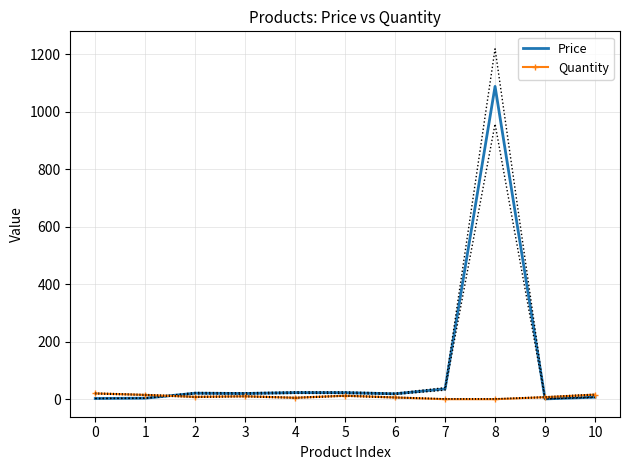

True or false: Price has a value of 3.5 at 1.

True